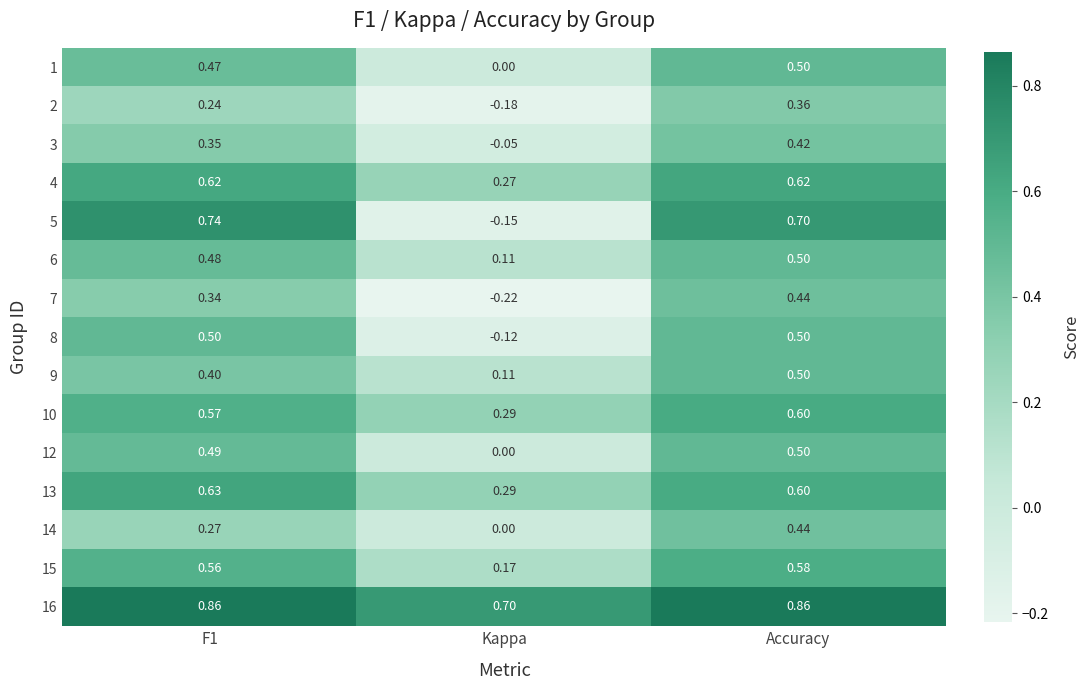

At which category is the sum across all series the highest?

Accuracy